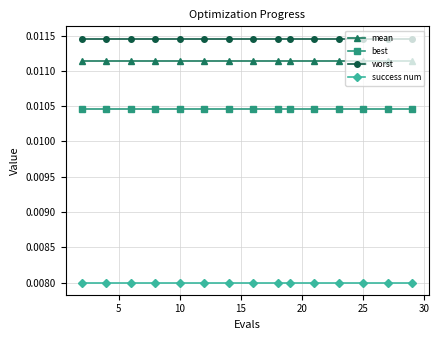

List the series in order of their peak value, highest first.

worst, mean, best, success num